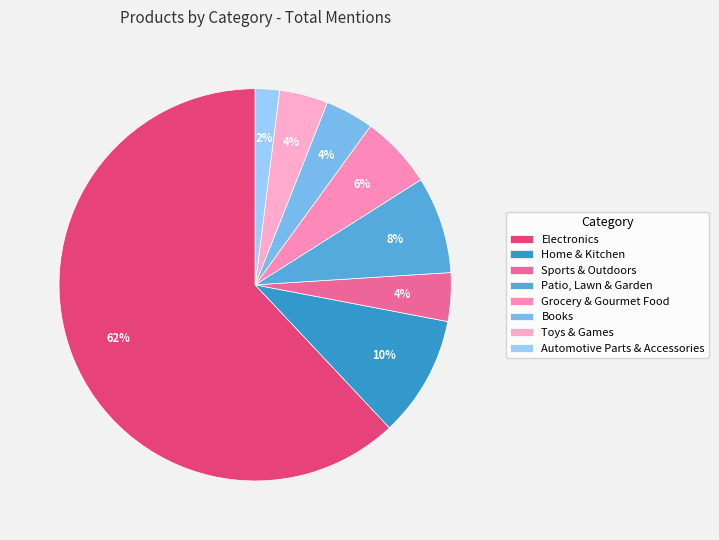

What is the smallest slice in the pie chart?

Automotive Parts & Accessories